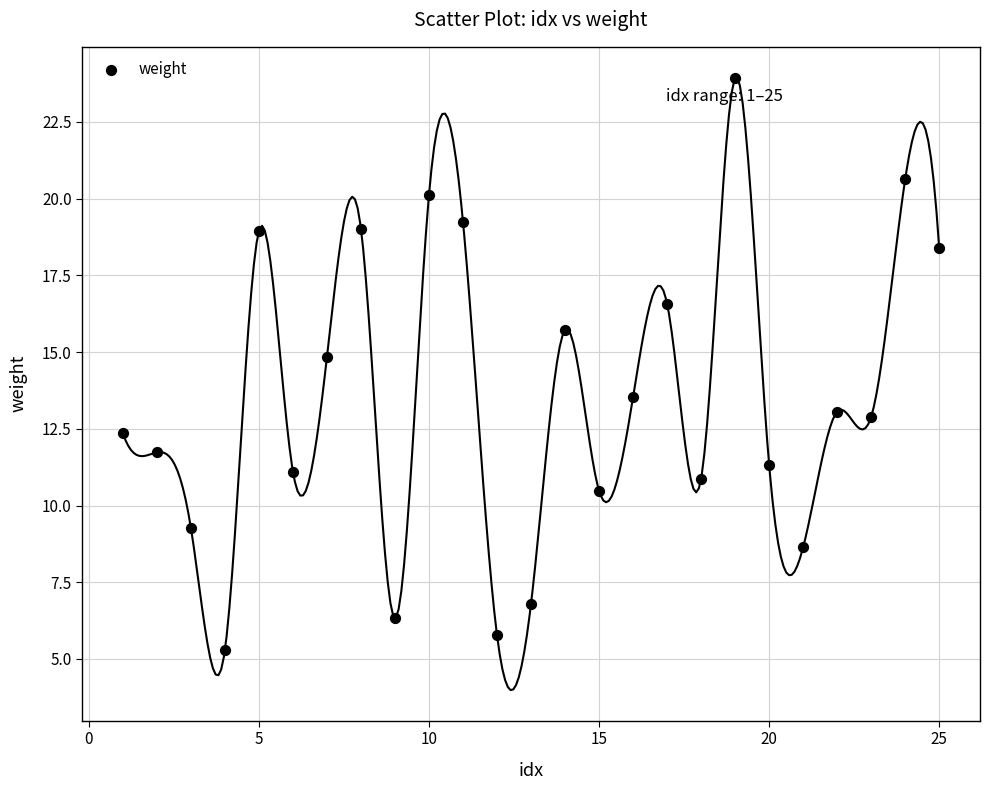

What is the range of X values (max minus min)?

24.0